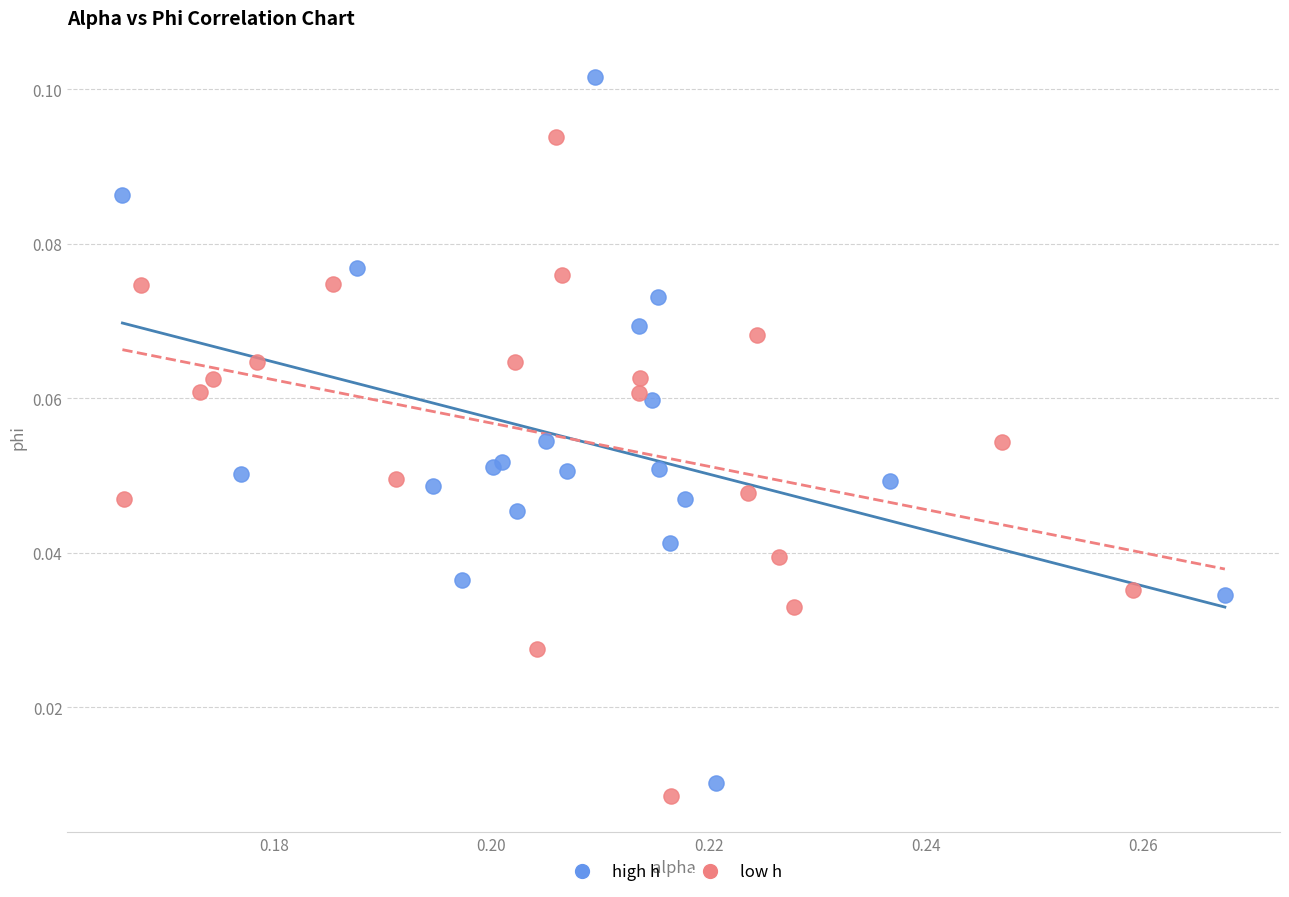

Which series has the widest spread of Y values?

high h